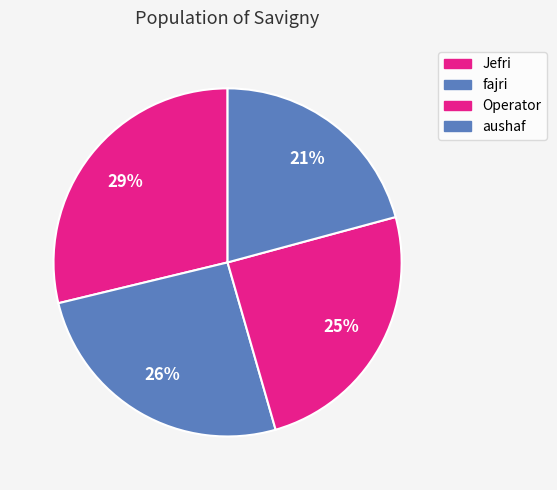

Which category has the biggest portion of the pie?

Jefri